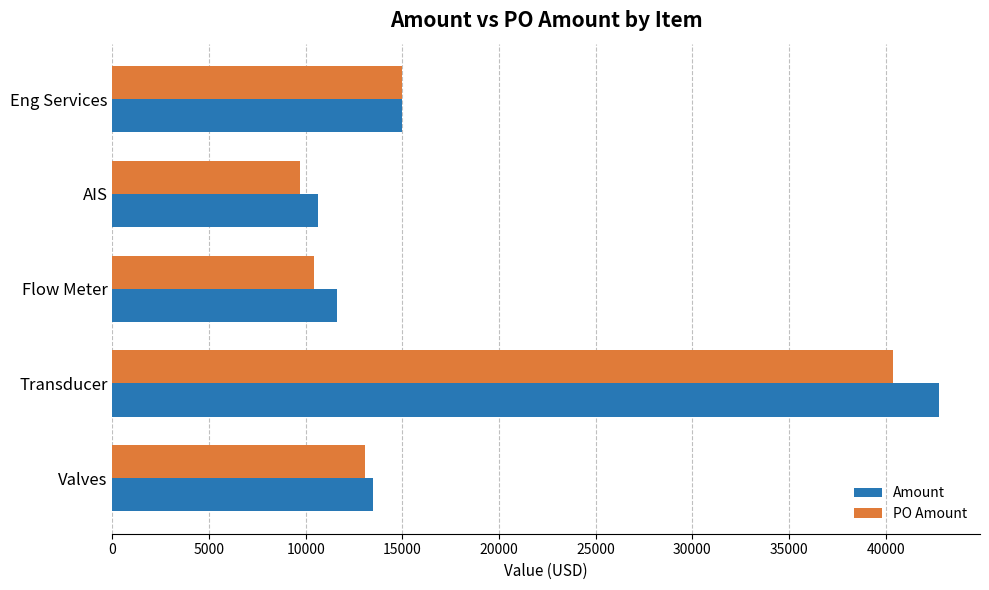

What is the difference between the maximum and minimum values in the PO Amount series?

30648.0